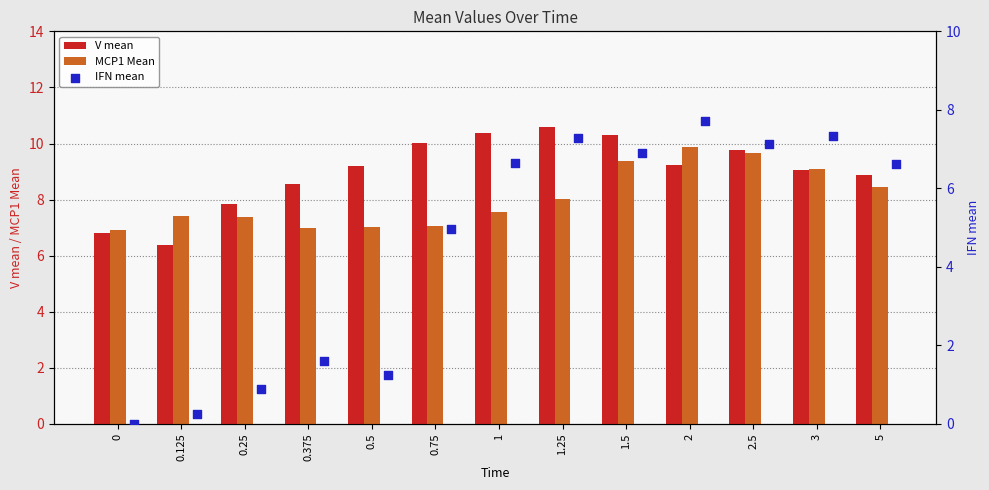

Which series has the largest total across all categories?

V mean